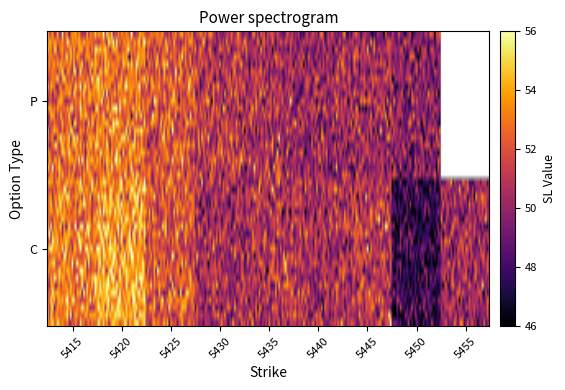

List the series in order of their overall mean, highest first.

C, P